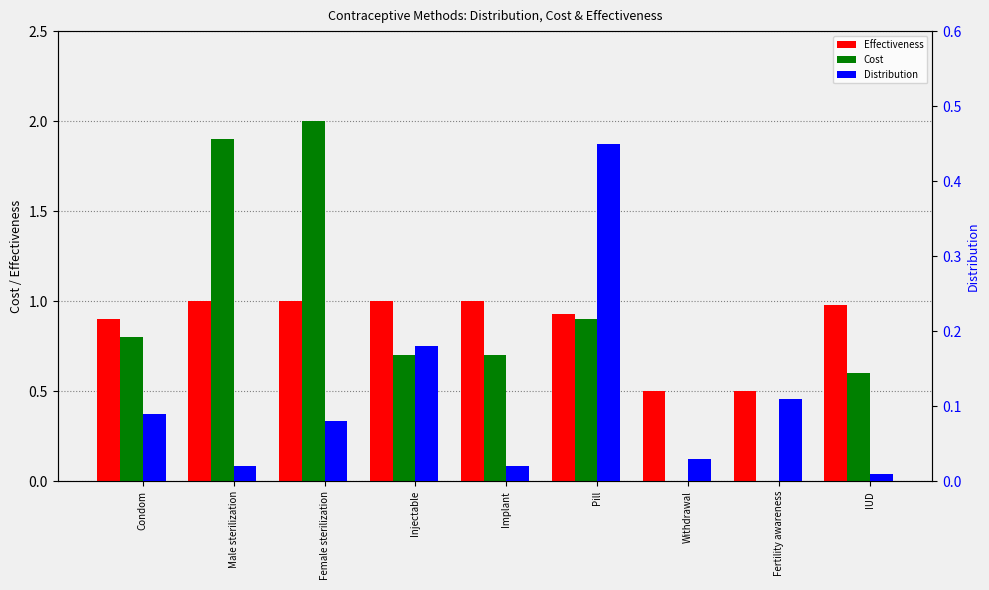

Reading left to right, transcribe all the data shown in this chart.

Effectiveness: Condom=0.9	Male sterilization=1.0	Female sterilization=1.0	Injectable=1.0	Implant=1.0	Pill=0.9	Withdrawal=0.5	Fertility awareness=0.5	IUD=1.0
Cost: Condom=0.8	Male sterilization=1.9	Female sterilization=2.0	Injectable=0.7	Implant=0.7	Pill=0.9	Withdrawal=0.0	Fertility awareness=0.0	IUD=0.6
Distribution: Condom=0.1	Male sterilization=0.0	Female sterilization=0.1	Injectable=0.2	Implant=0.0	Pill=0.5	Withdrawal=0.0	Fertility awareness=0.1	IUD=0.0